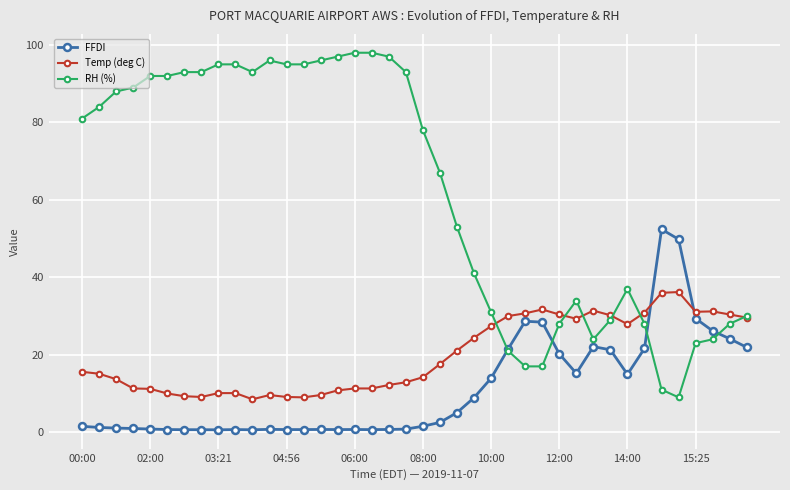

True or false: FFDI and RH (%) cross at least once.

True